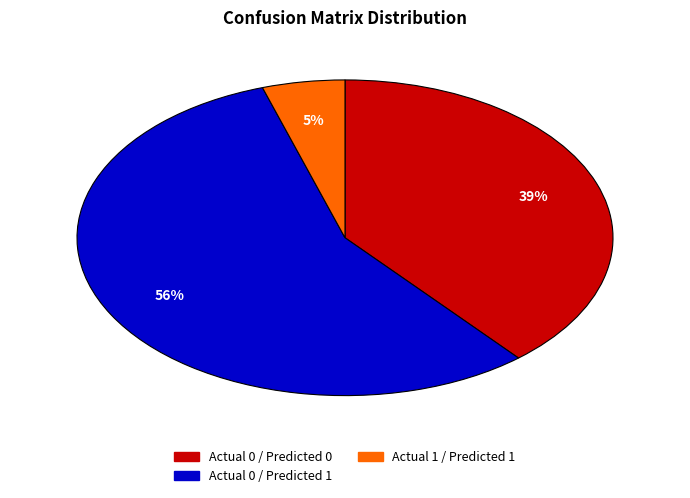

Is there a majority slice in this chart?

Yes